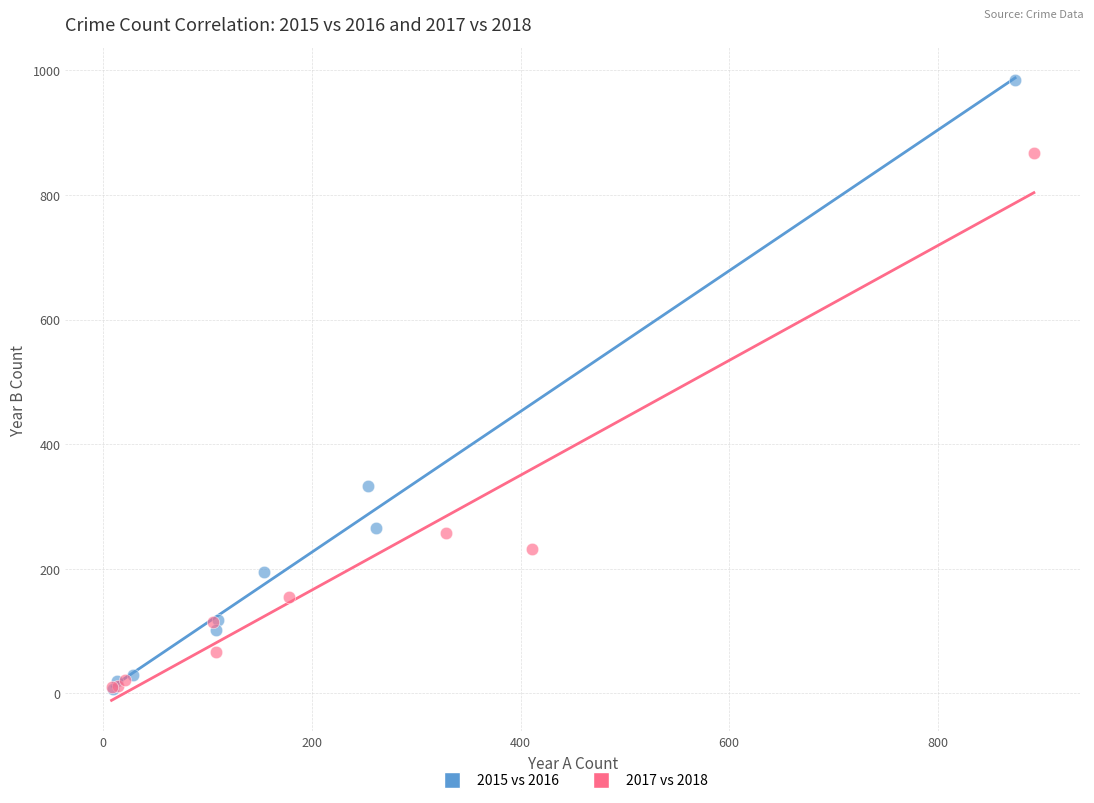

Which series contains the highest Y value?

2015 vs 2016